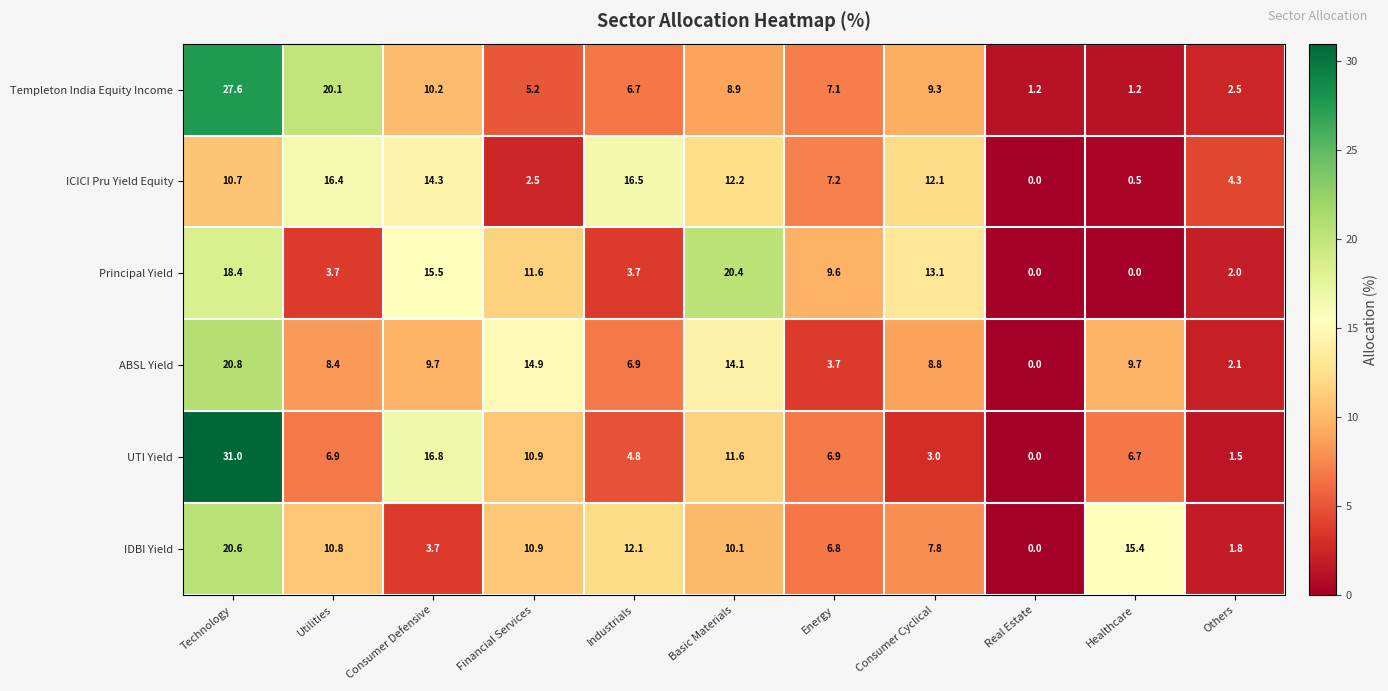

Read the Principal Yield value at Consumer Cyclical.

13.1